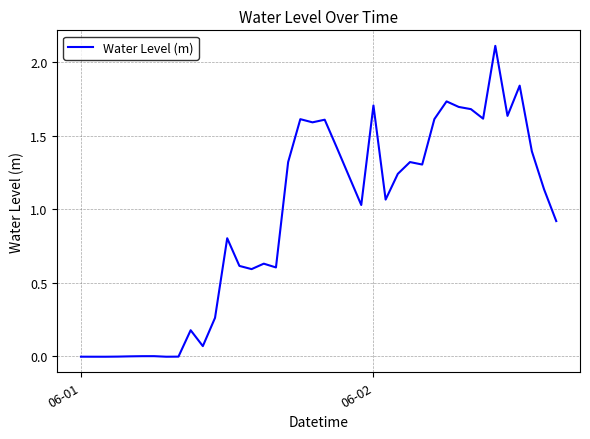

What is the difference between the maximum and minimum values?

2.1